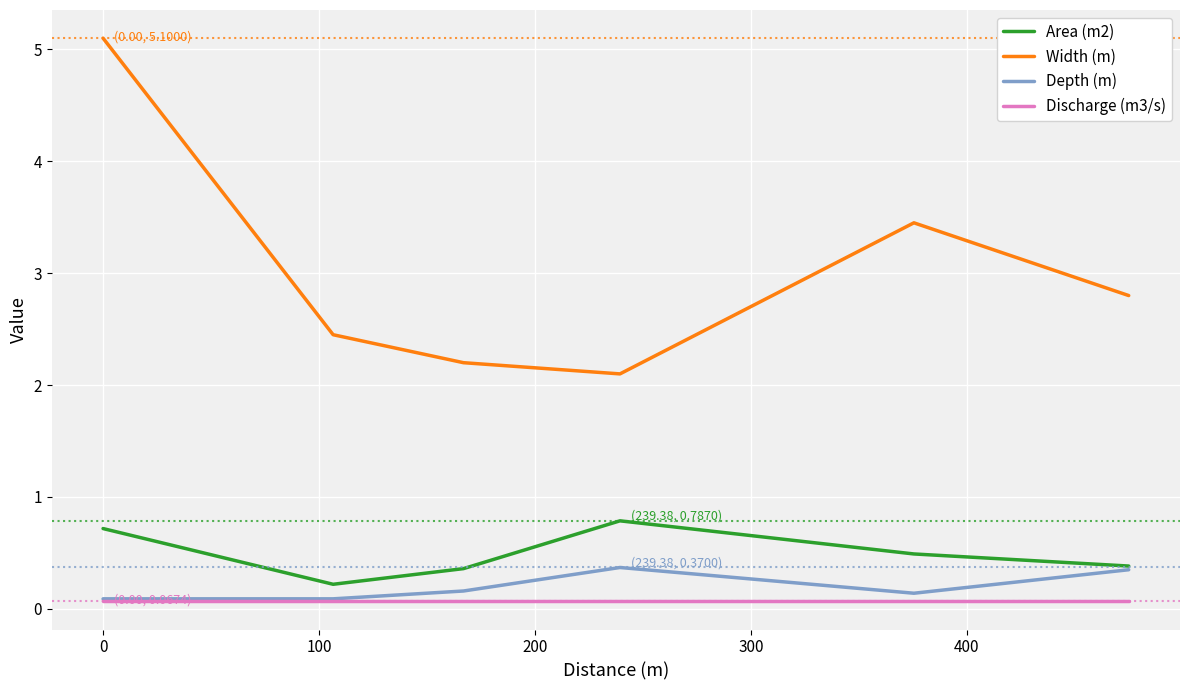

Which series has the largest total across all categories?

Width (m)